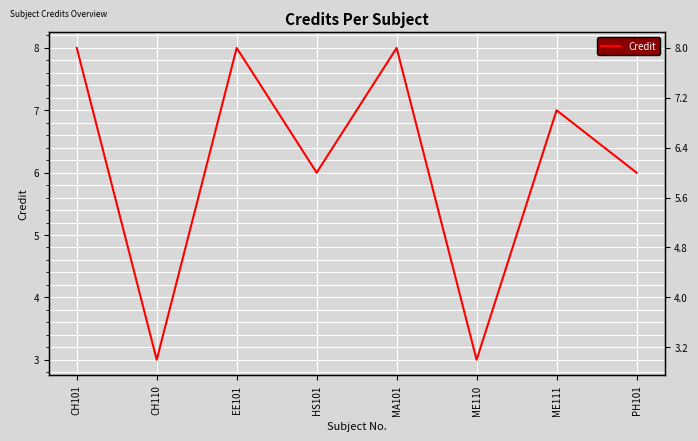

How many data points does each series have?

8